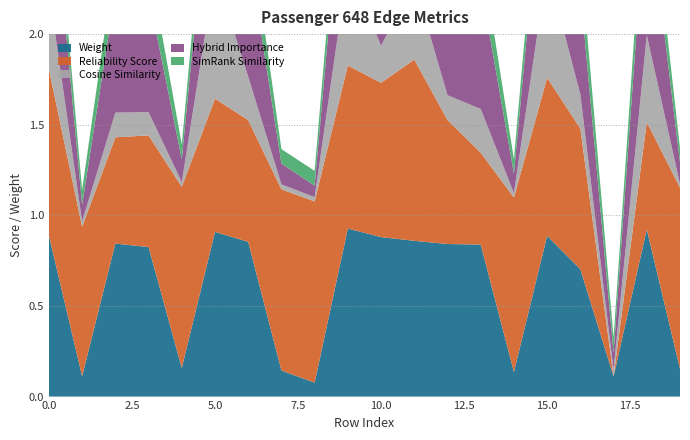

Reading right to left, what are all the values shown in this chart?

weight: 19=0.2	18=0.9	17=0.1	16=0.7	15=0.9	14=0.1	13=0.8	12=0.8	11=0.9	10=0.9	9=0.9	8=0.1	7=0.1	6=0.9	5=0.9	4=0.2	3=0.8	2=0.8	1=0.1	0=0.9
simrank_similarity_to_test_node: 19=0.1	18=0.2	17=0.1	16=0.2	15=0.2	14=0.1	13=0.2	12=0.2	11=0.2	10=0.2	9=0.2	8=0.1	7=0.1	6=0.2	5=0.2	4=0.1	3=0.2	2=0.2	1=0.1	0=0.2
cosine_similarity_to_test_node: 19=0.0	18=0.5	17=0.0	16=0.2	15=0.6	14=0.0	13=0.2	12=0.1	11=0.4	10=0.2	9=0.6	8=0.0	7=0.0	6=0.2	5=0.7	4=0.0	3=0.1	2=0.1	1=0.0	0=0.4
hybrid_importance: 19=0.1	18=0.8	17=0.1	16=0.6	15=0.8	14=0.1	13=0.7	12=0.7	11=0.8	10=0.7	9=0.8	8=0.1	7=0.1	6=0.7	5=0.9	4=0.1	3=0.7	2=0.7	1=0.1	0=0.8
reliability_score: 19=1.0	18=0.6	17=0.0	16=0.8	15=0.9	14=1.0	13=0.5	12=0.7	11=1.0	10=0.9	9=0.9	8=1.0	7=1.0	6=0.7	5=0.7	4=1.0	3=0.6	2=0.6	1=0.8	0=0.9